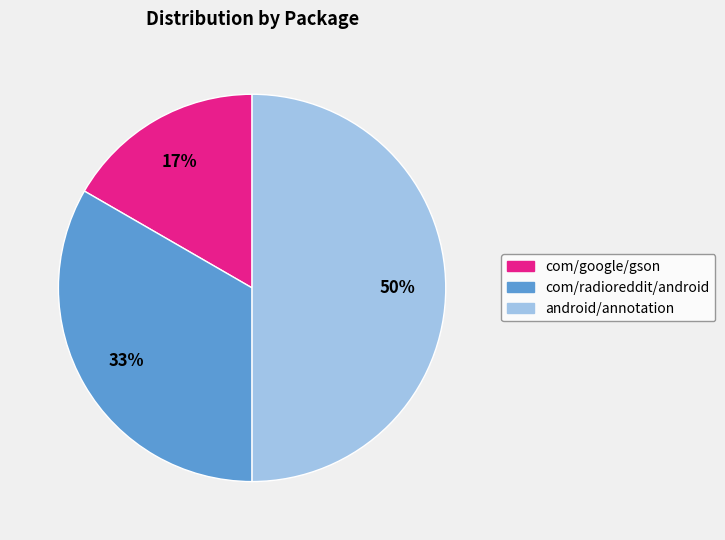

How many segments does this pie chart have?

3